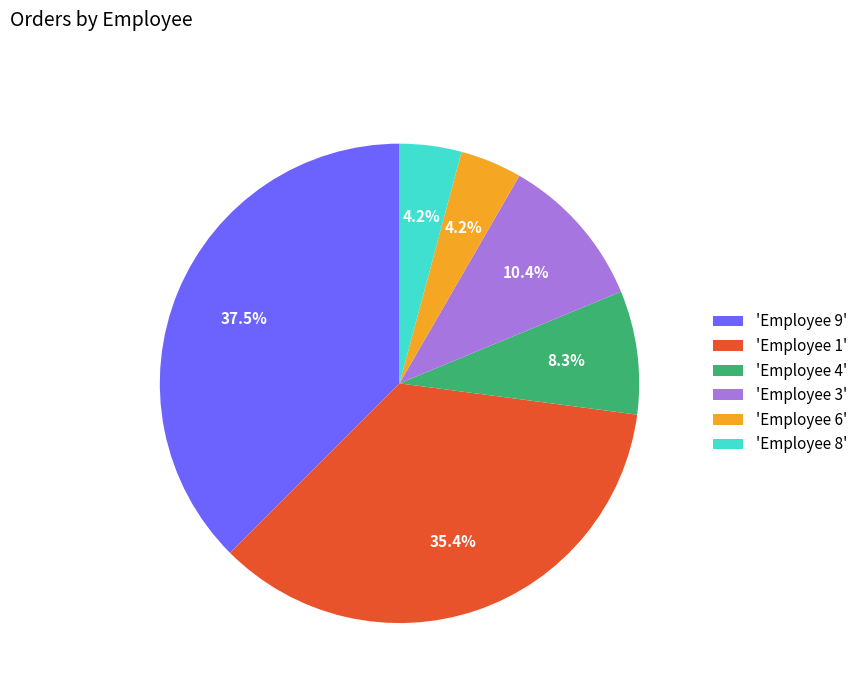

Is there a majority slice in this chart?

No